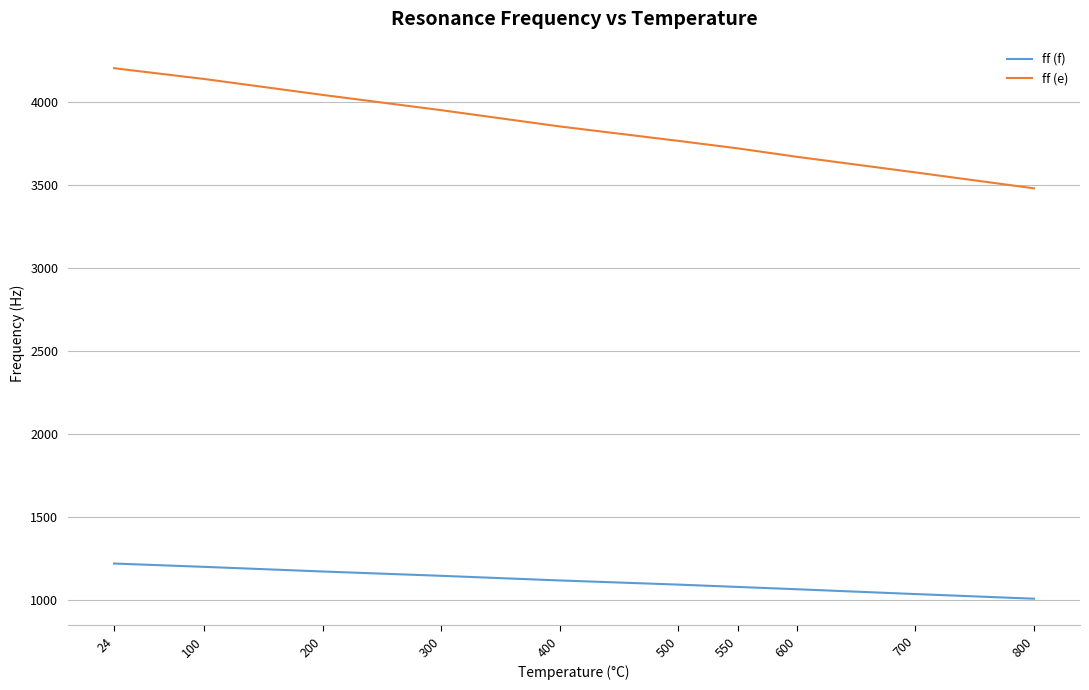

Which label corresponds to the largest value in the chart?

24